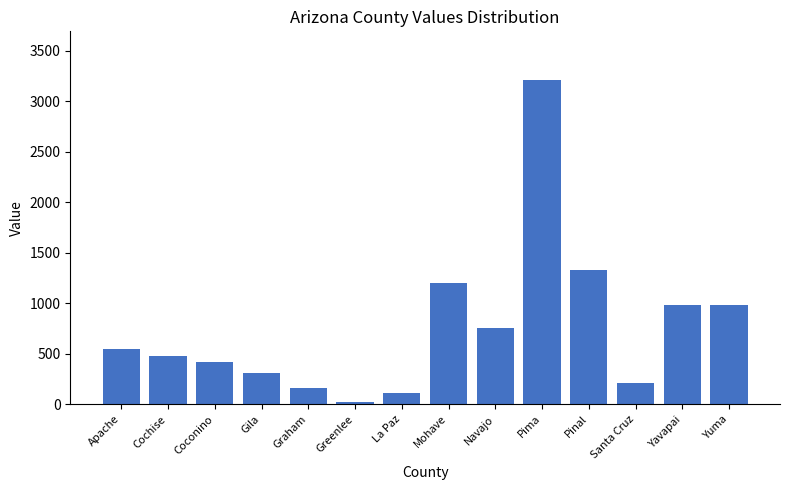

What is the minimum value shown in the chart?

27